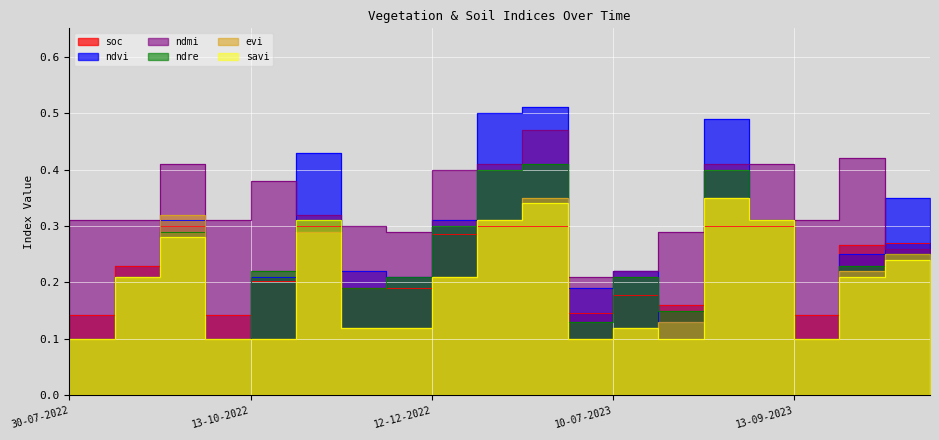

What is the difference between the second highest and minimum values in the ndmi series?

0.2